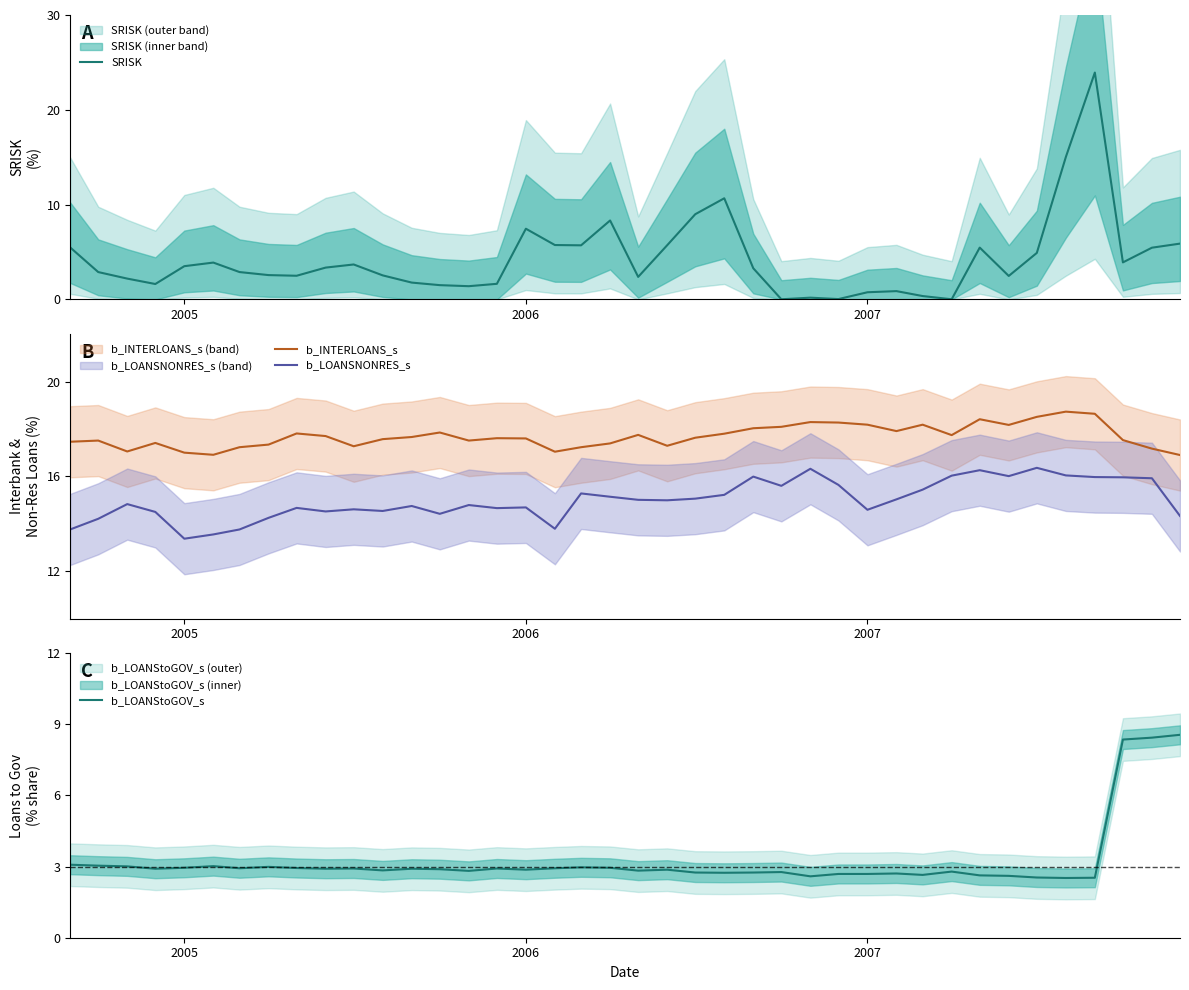

True or false: b_INTERLOANS_s and b_LOANSNONRES_s cross at least once.

False